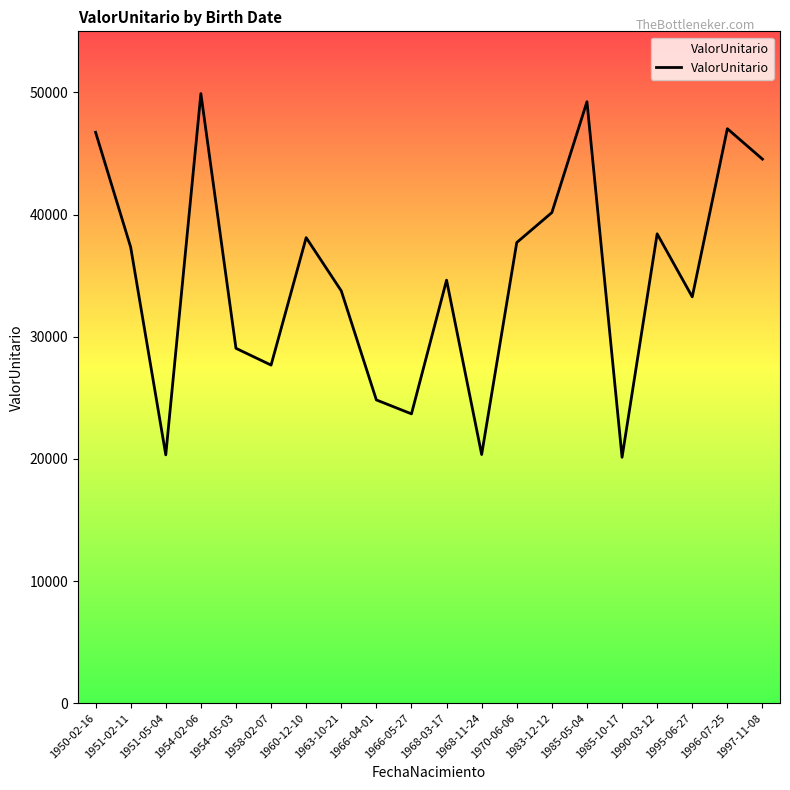

What is the greatest value displayed?

49903.5